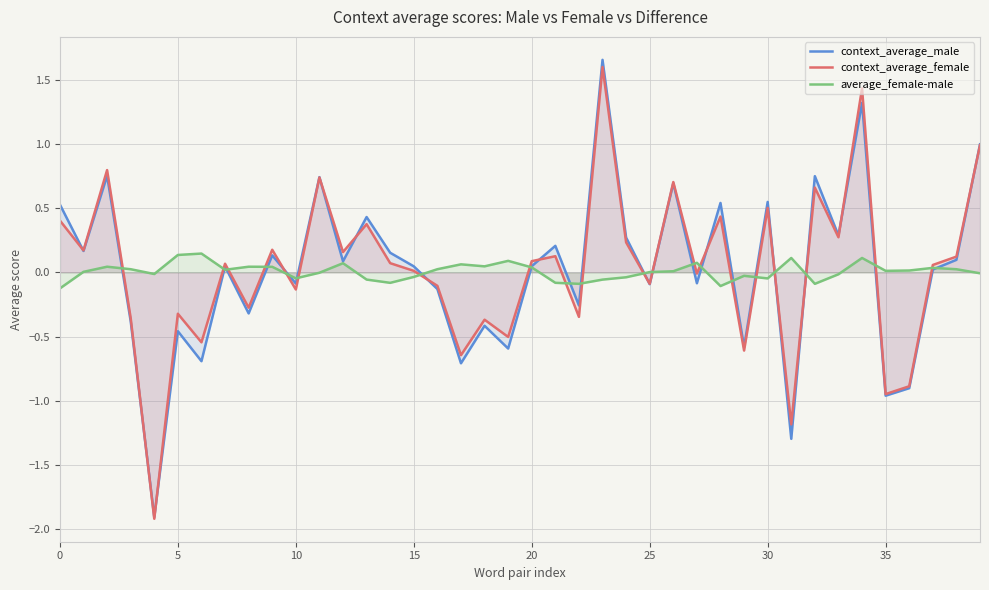

At which label is context_average_female closest to 0?

27